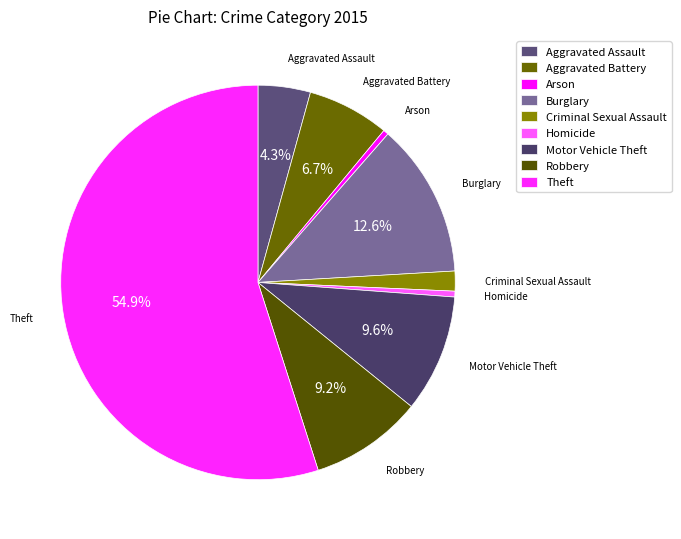

To the nearest percent, what portion does Aggravated Battery represent?

7%